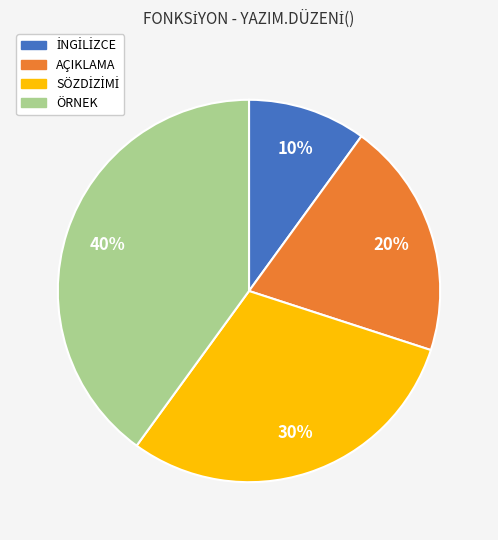

Is the sum of AÇIKLAMA and ÖRNEK greater than half?

Yes